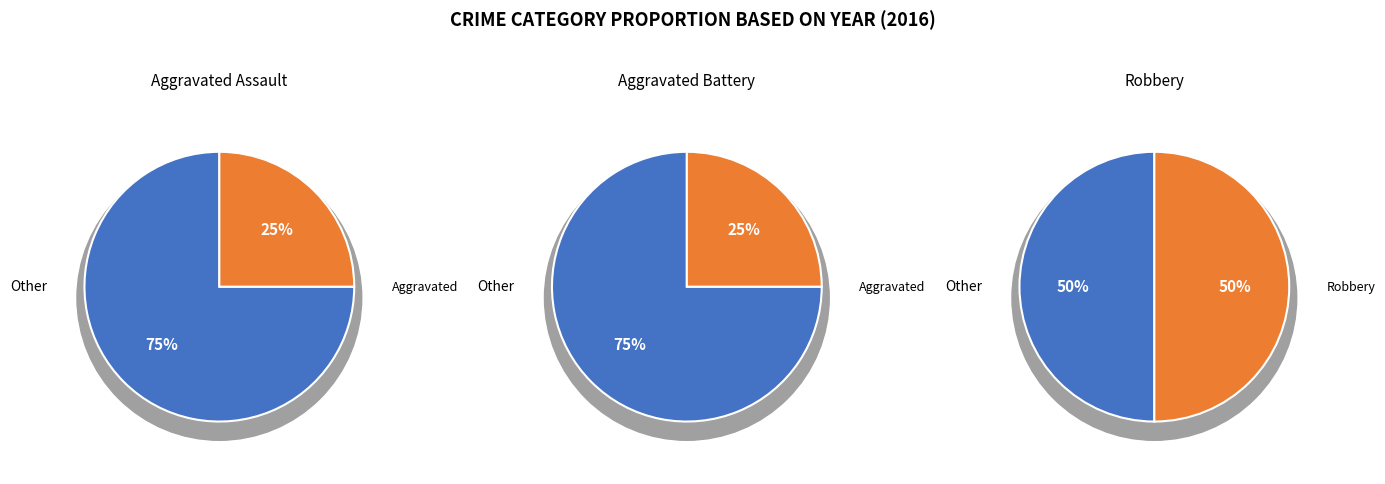

To the nearest percent, what portion does Robbery represent?

50%